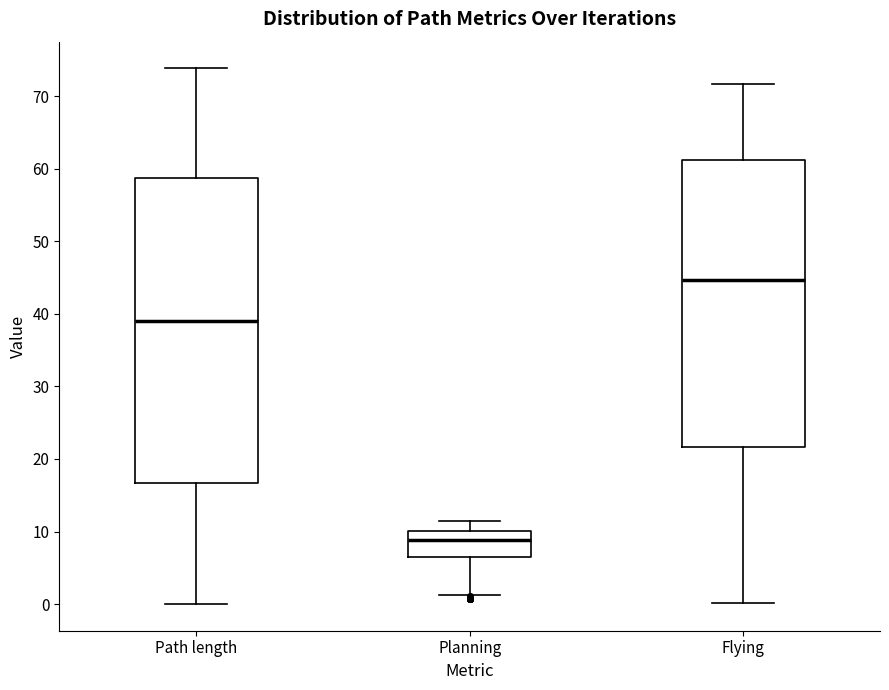

Reading left to right, transcribe this box plot: for each box, give where its median line is, the range the box spans, and where its two whiskers end, as read against the y-axis. The values are not printed on the chart, so give them approximately, as read against the axis.

Path length: median 39, box 17 to 59, whiskers 0 to 74
Planning: median 9, box 7 to 10, whiskers 1 to 12
Flying: median 45, box 22 to 61, whiskers 0 to 72